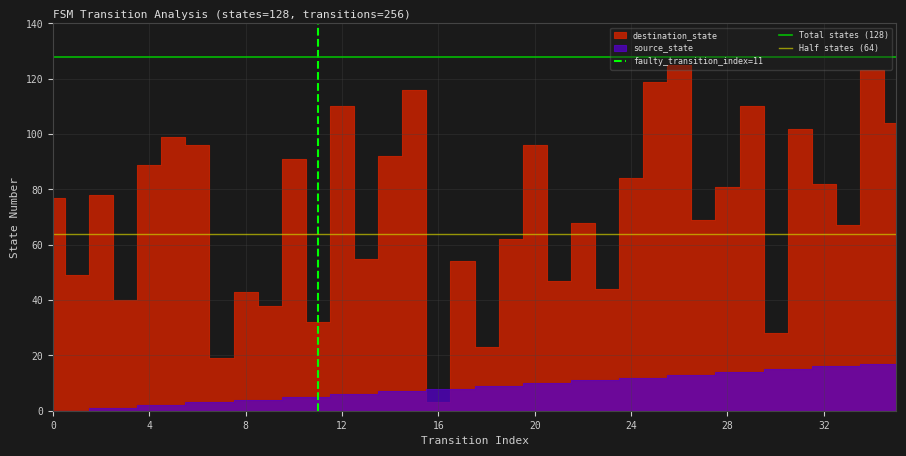

What is the average value of the Half states (64) series?

64